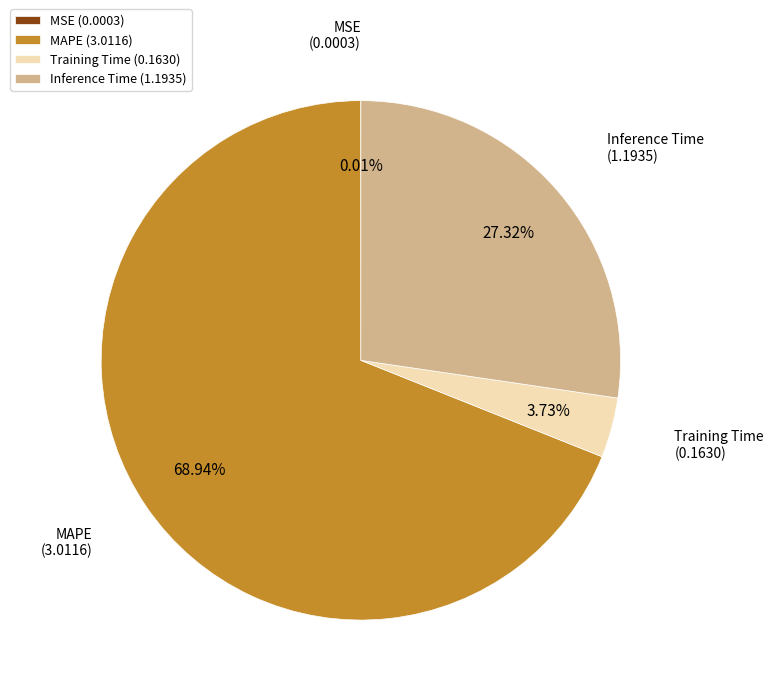

Which has a higher value, Inference Time (1.1935) or MAPE (3.0116)?

MAPE (3.0116)